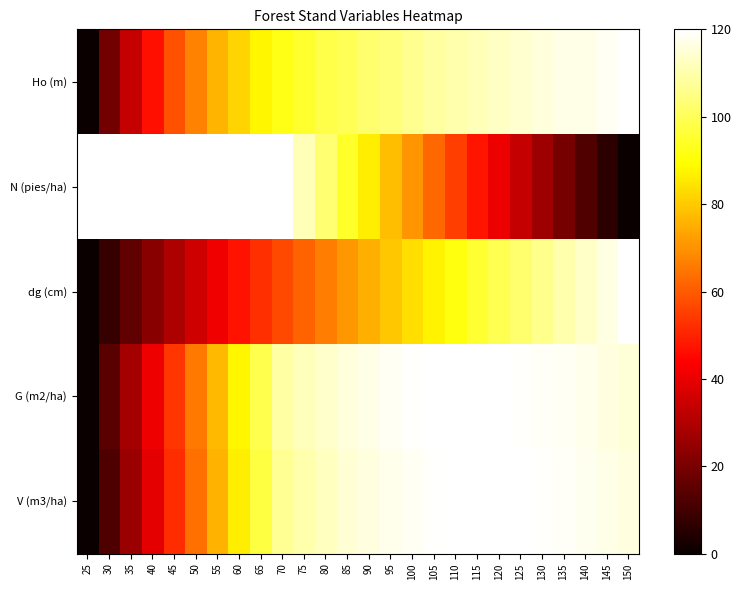

What is the total value across all series at 65?

455.8